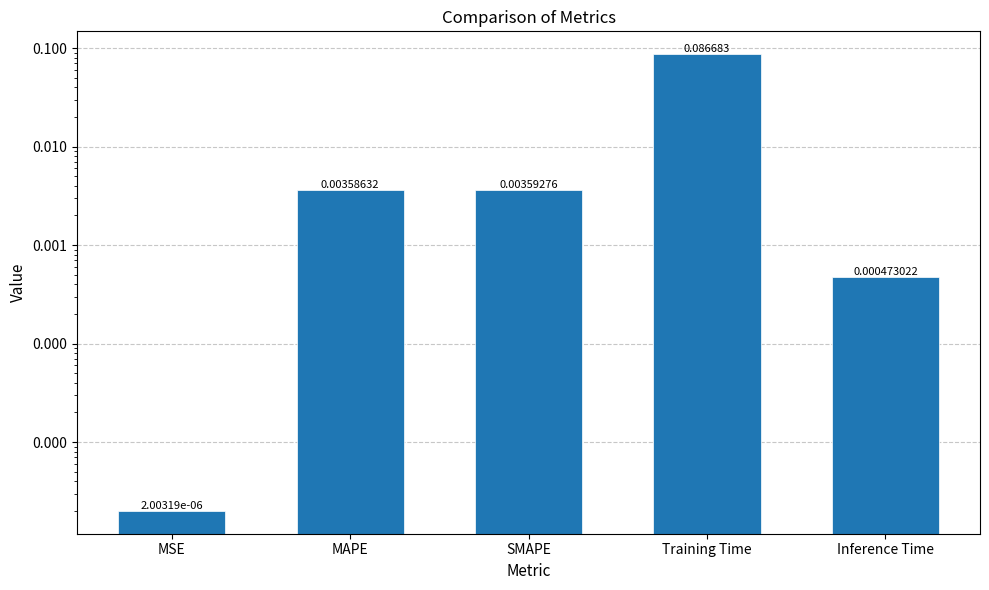

What is the maximum value shown in the chart?

0.1